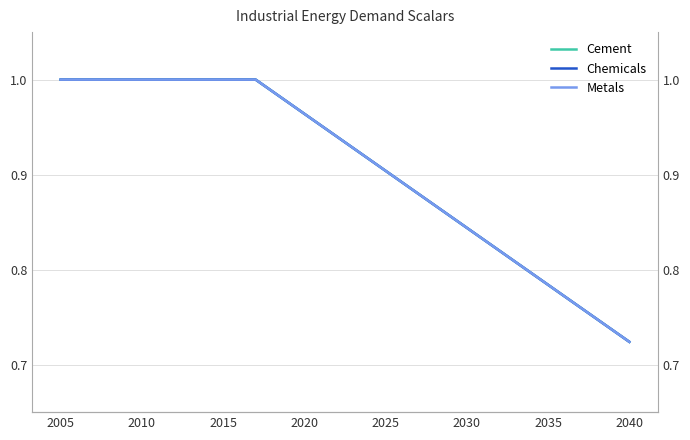

True or false: Chemicals and Metals cross at least once.

False